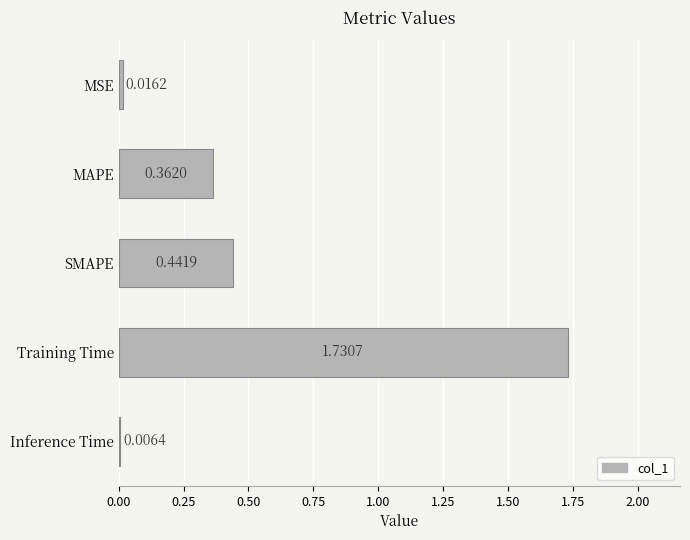

What is the change in value from MAPE to SMAPE?

+0.1